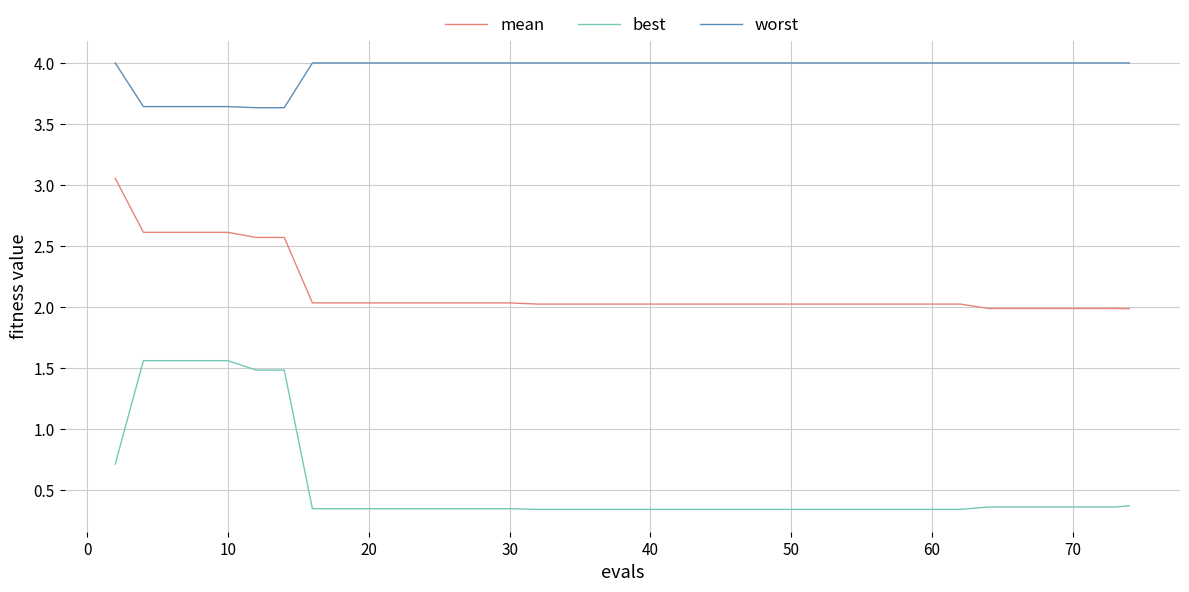

List the series in order of their peak value, lowest first.

best, mean, worst